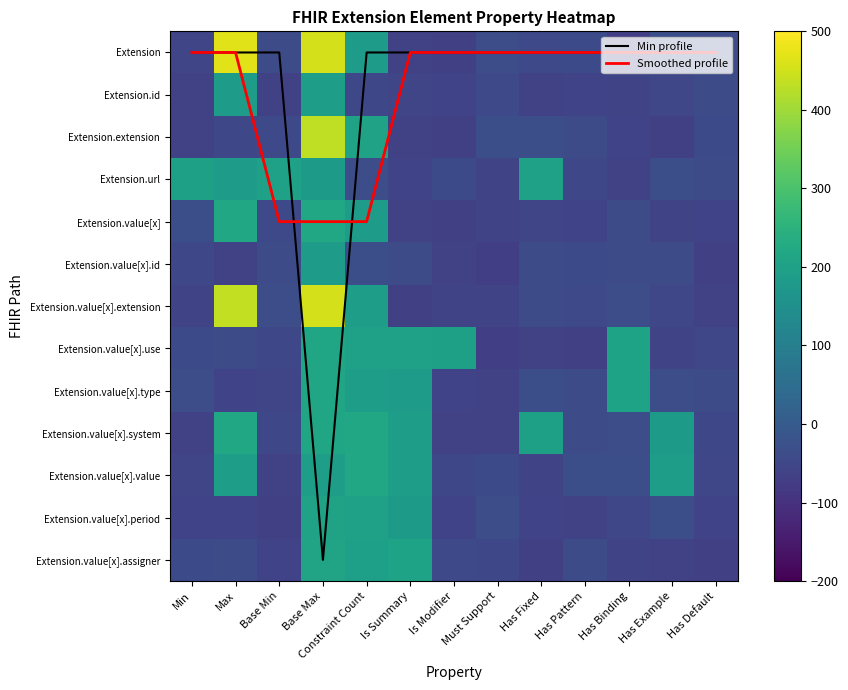

Which series changed the most between Is Modifier and Has Binding?

Extension.value[x].type